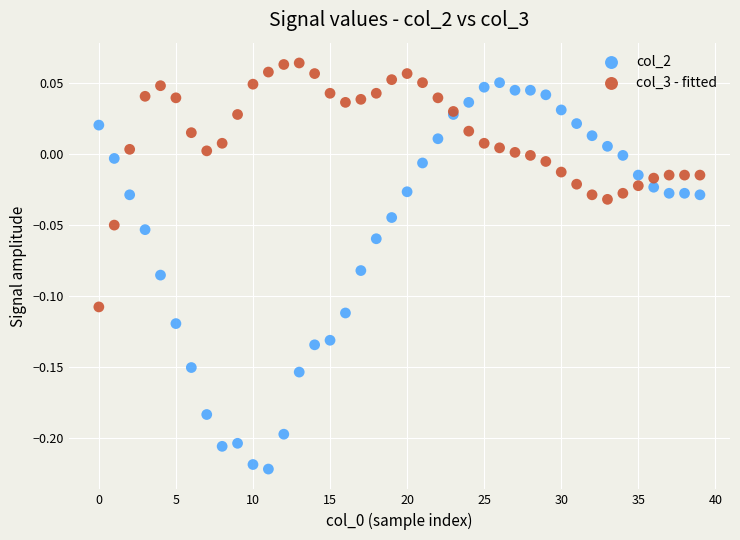

Which series contains the highest Y value?

col_3 - fitted